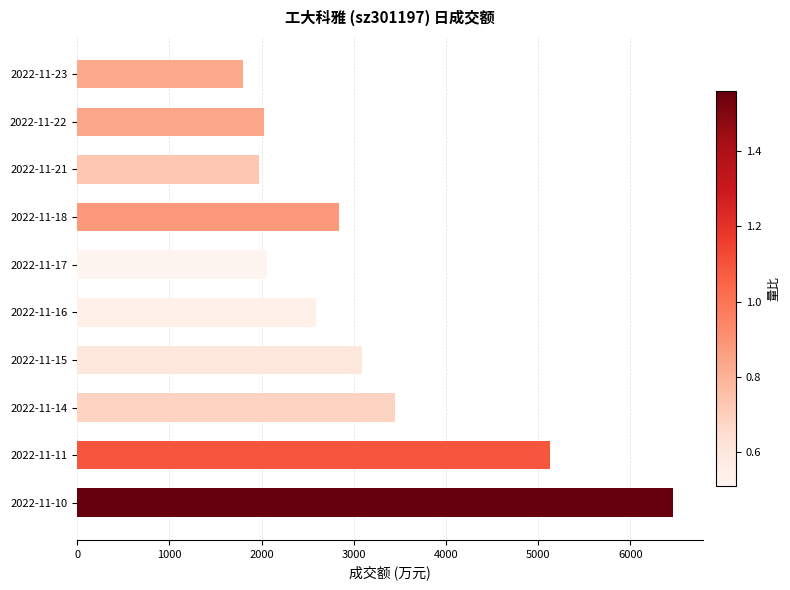

The value at 2022-11-16 is 1392. True or false?

False